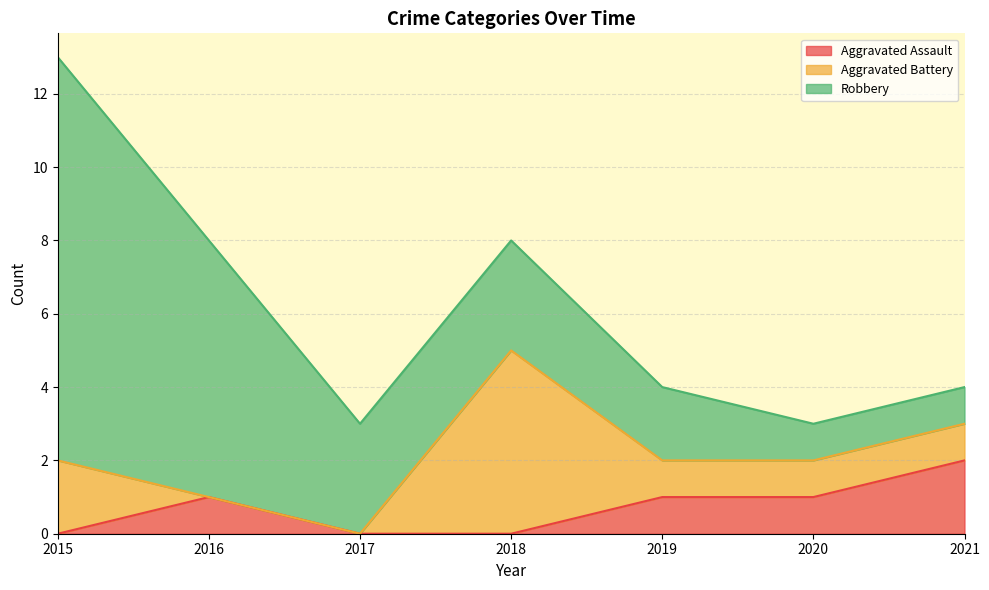

List the series in order of their peak value, highest first.

Robbery, Aggravated Battery, Aggravated Assault